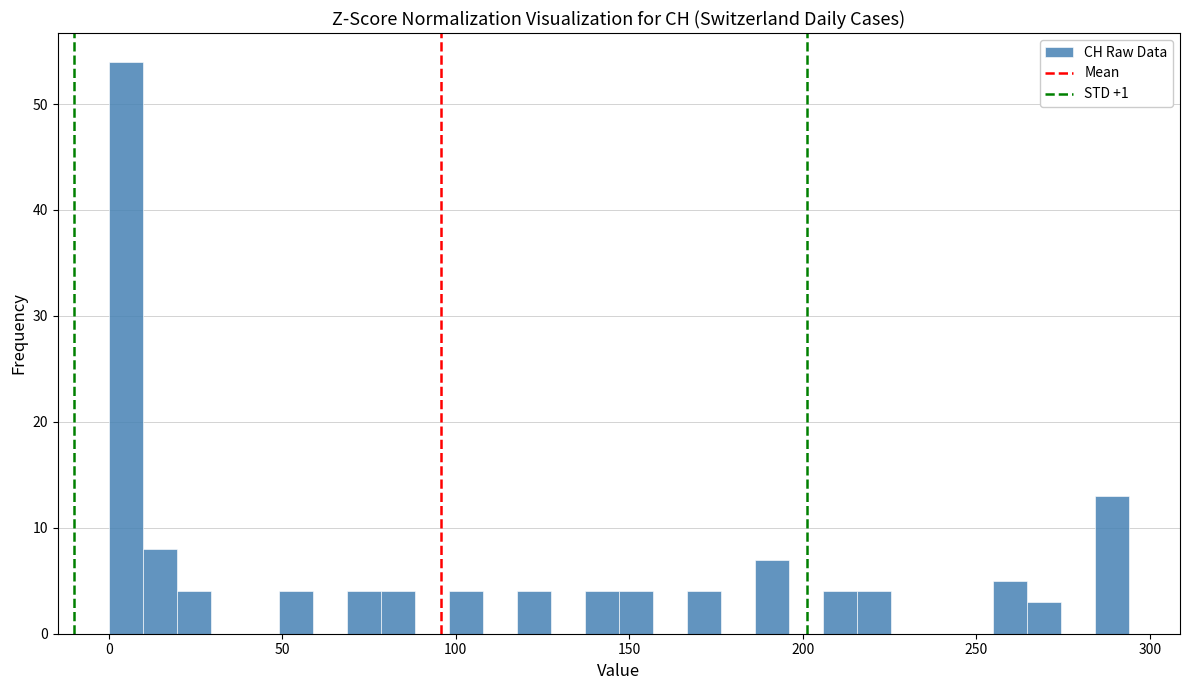

Read against the x-axis, roughly where is the centre of the tallest bar?

5